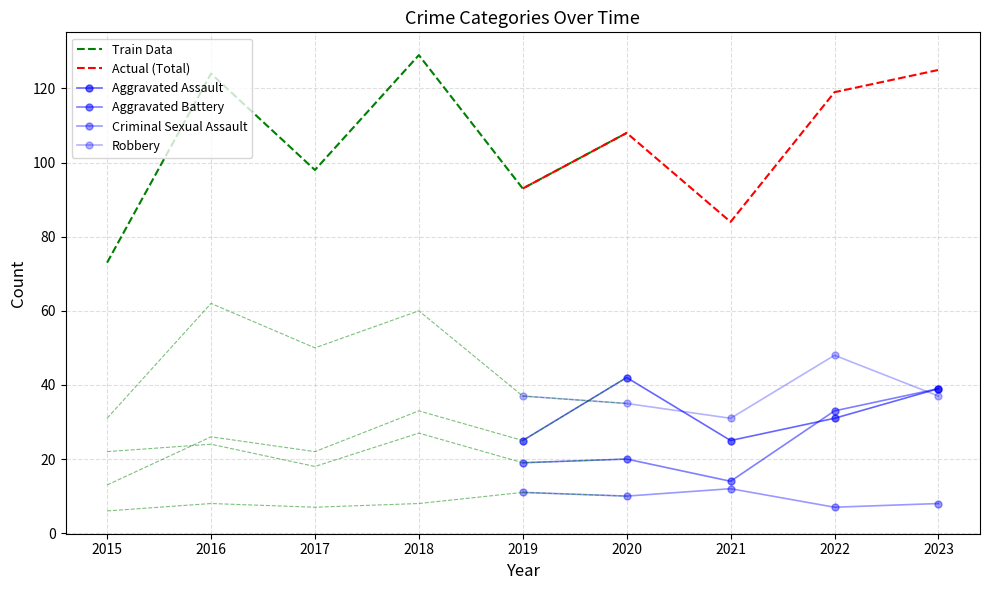

Which label corresponds to the smallest value in the chart?

2015